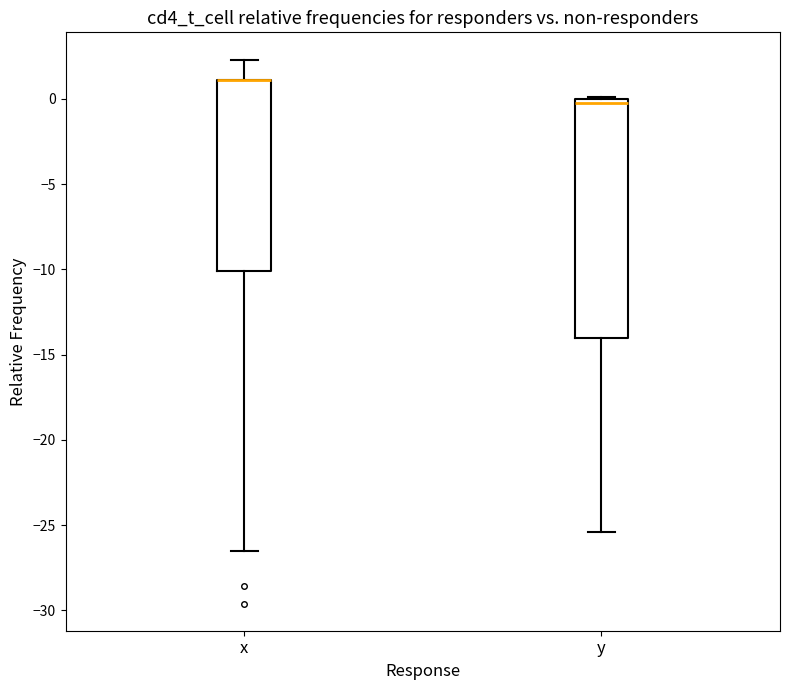

Reading left to right, transcribe this box plot: for each box, give where its median line is, the range the box spans, and where its two whiskers end, as read against the y-axis. The values are not printed on the chart, so give them approximately, as read against the axis.

x: median 1.0 (drawn on the box's upper edge), box -10.0 to 1.0, whiskers -26.5 to 2.5
y: median 0.0 (just below the box's upper edge), box -14.0 to 0.0, whiskers -25.5 to 0.0